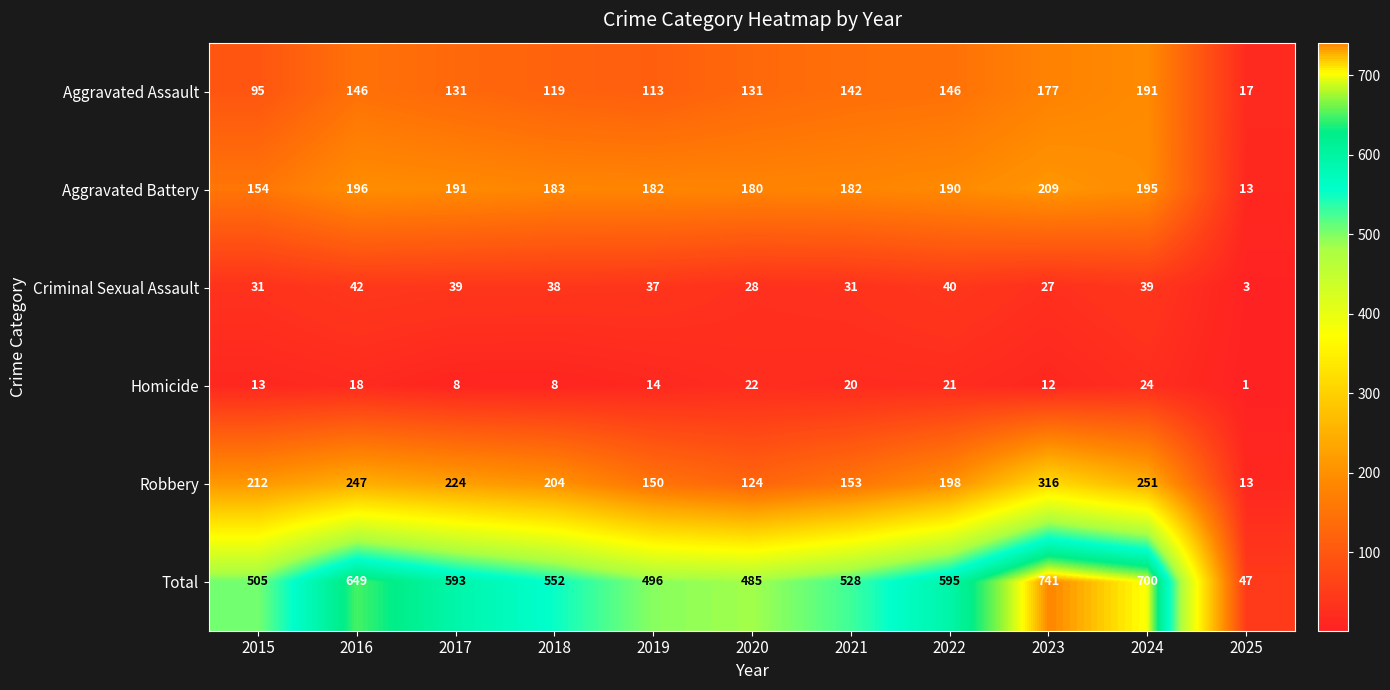

List the series in order of their peak value, highest first.

Total, Robbery, Aggravated Battery, Aggravated Assault, Criminal Sexual Assault, Homicide